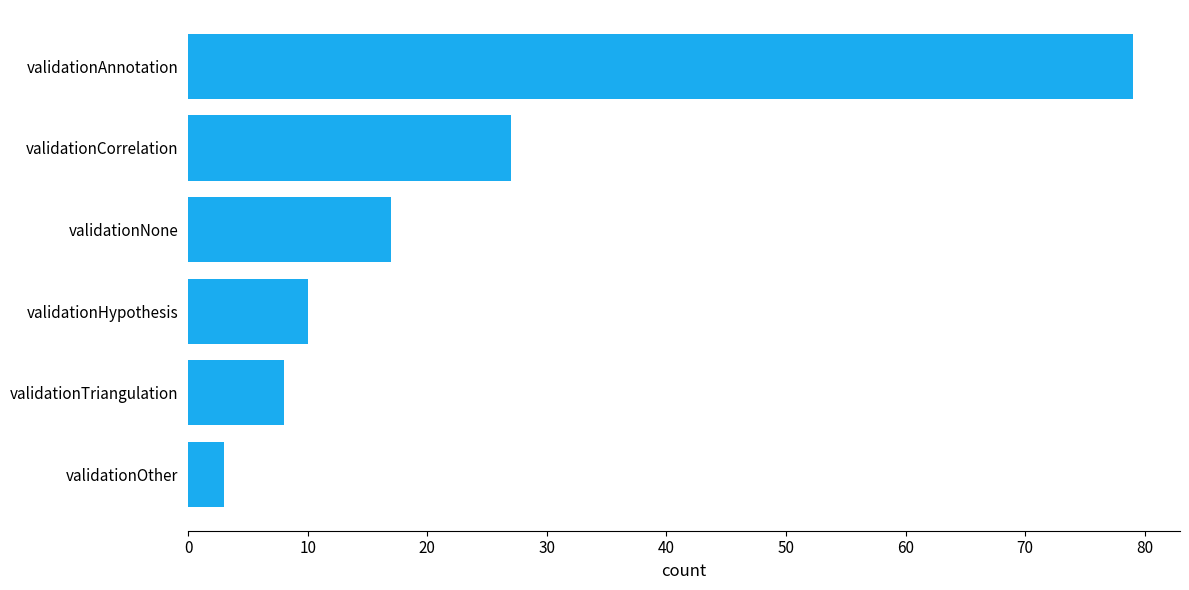

The chart shows a value of 27 at validationCorrelation. True or false?

True